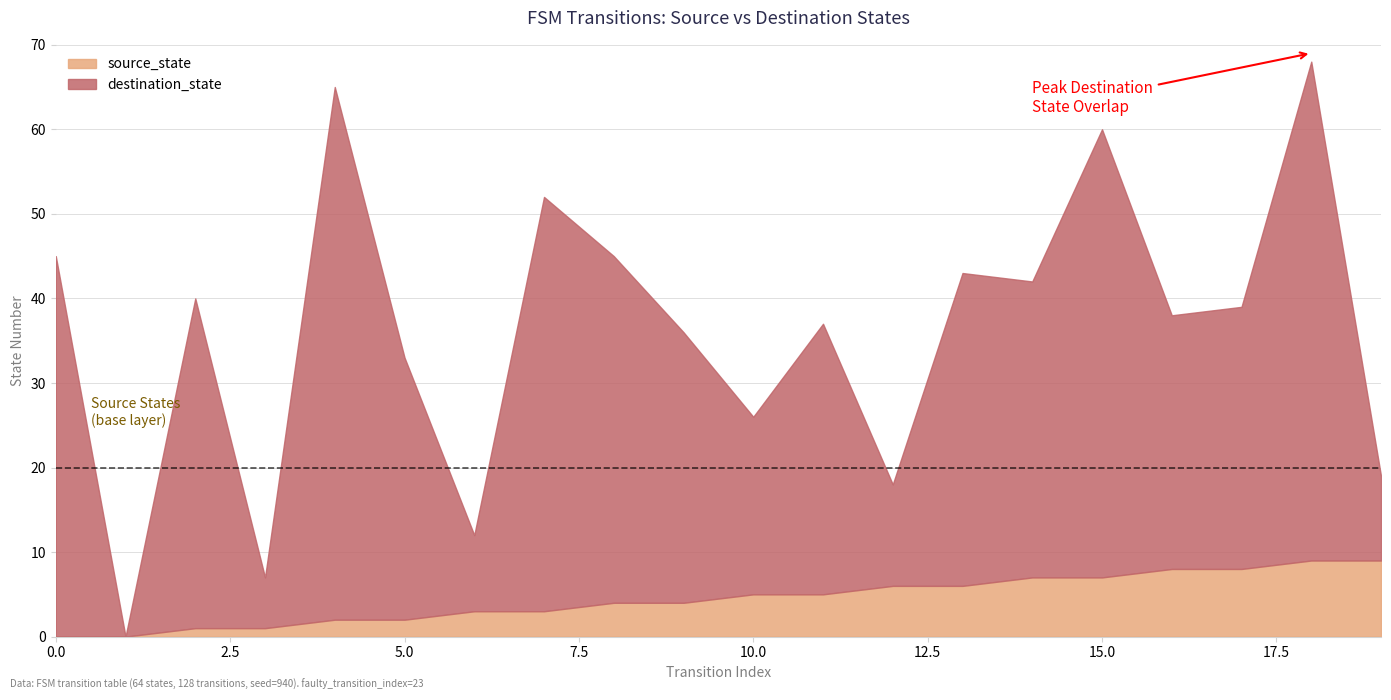

Between 2 and 19, which series saw the biggest shift?

destination_state